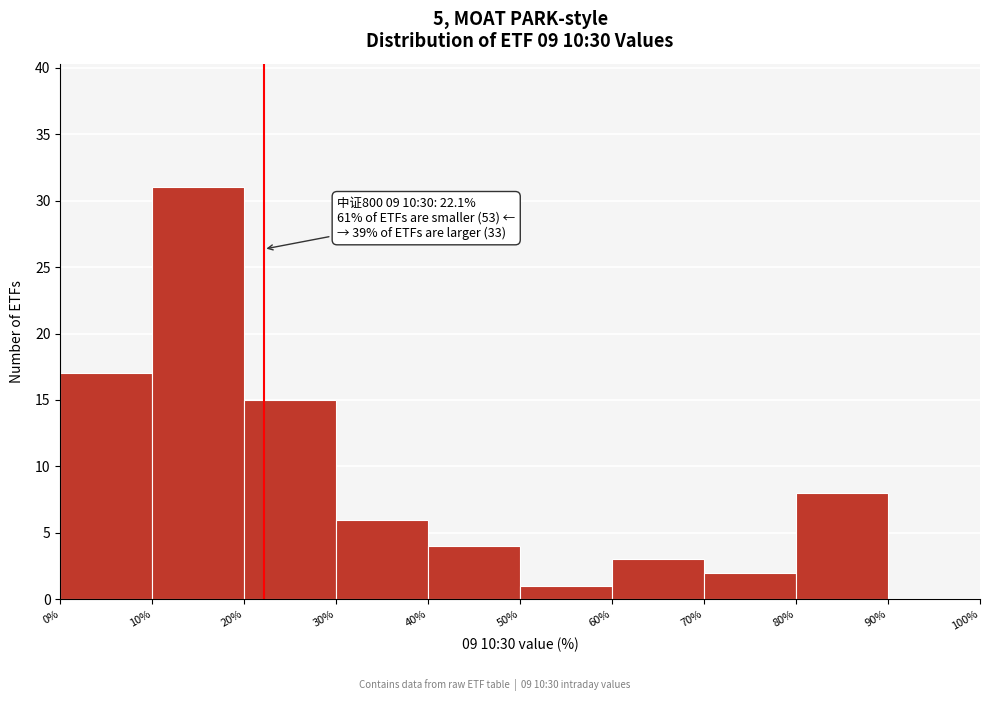

Which range on the x-axis has the tallest bar?

10% to 20%